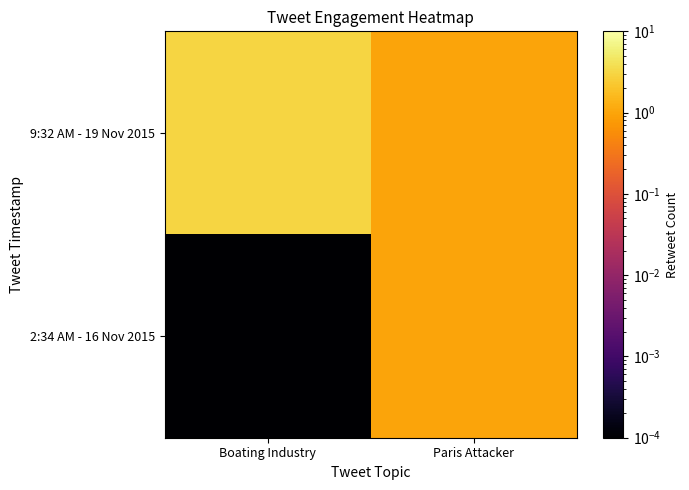

Reading right to left, extract all data points from this chart.

9:32 AM - 19 Nov 2015: Paris Attacker=1.0	Boating Industry=3.0
2:34 AM - 16 Nov 2015: Paris Attacker=1.0	Boating Industry=0.0